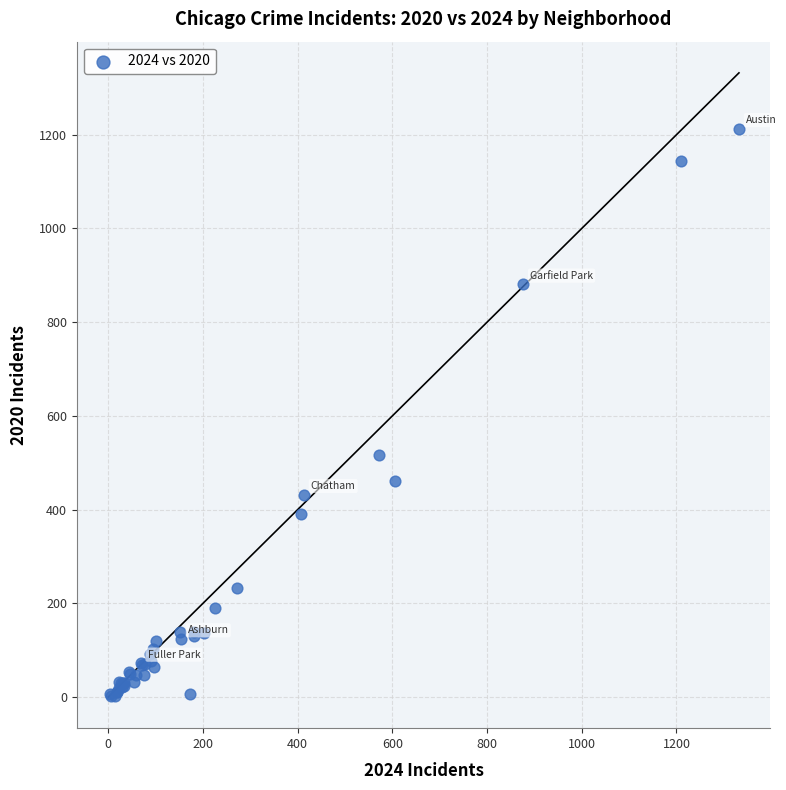

What Y value in the scatter plot is closest to 608?

516